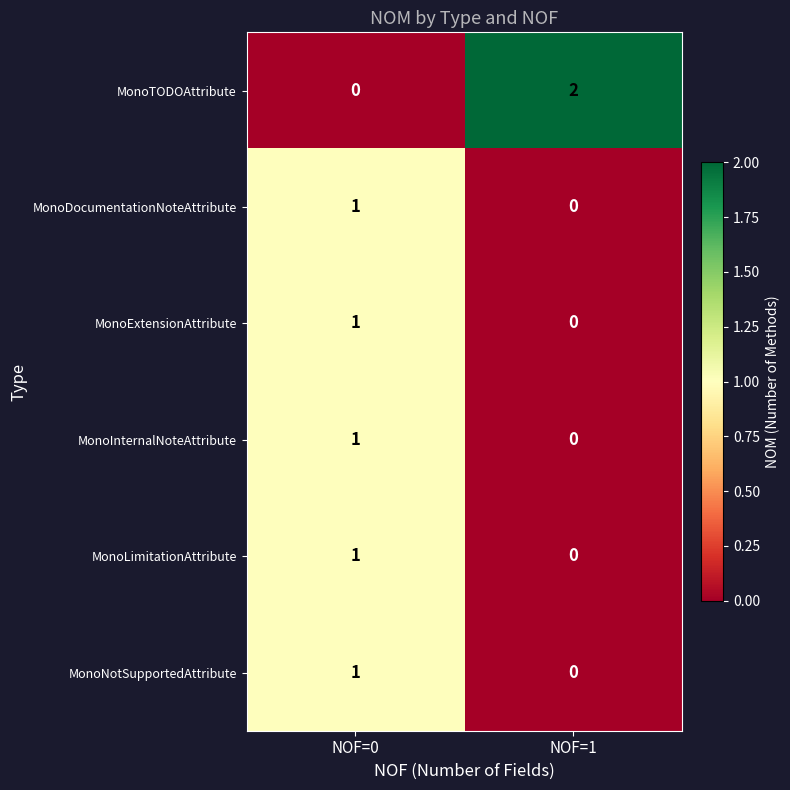

Is it true that MonoLimitationAttribute equals 0 at NOF=1?

True